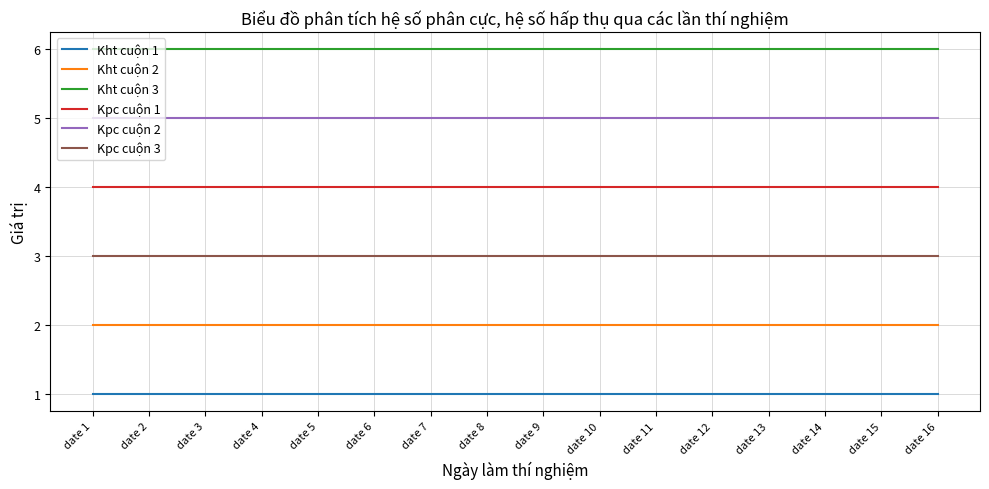

Which series has the largest total across all categories?

Kht cuộn 3